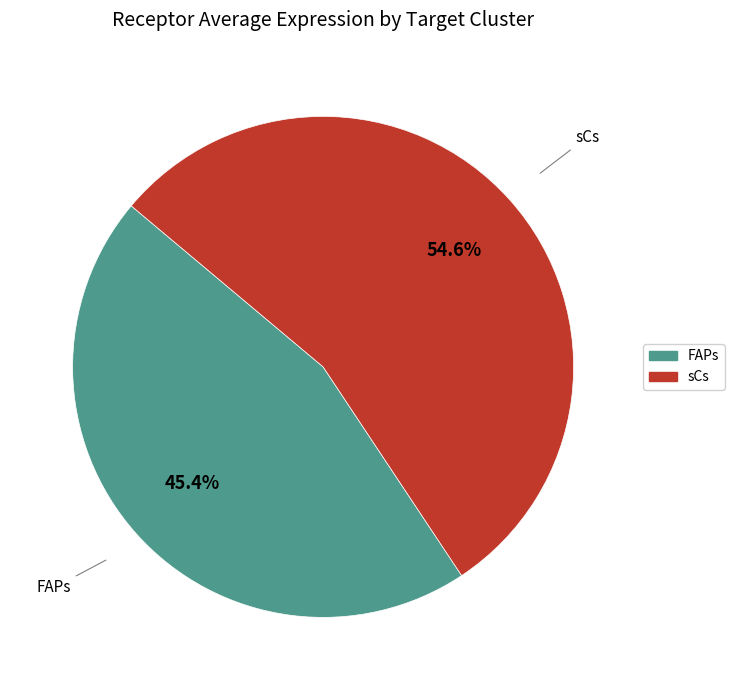

Does any single category account for the majority?

Yes